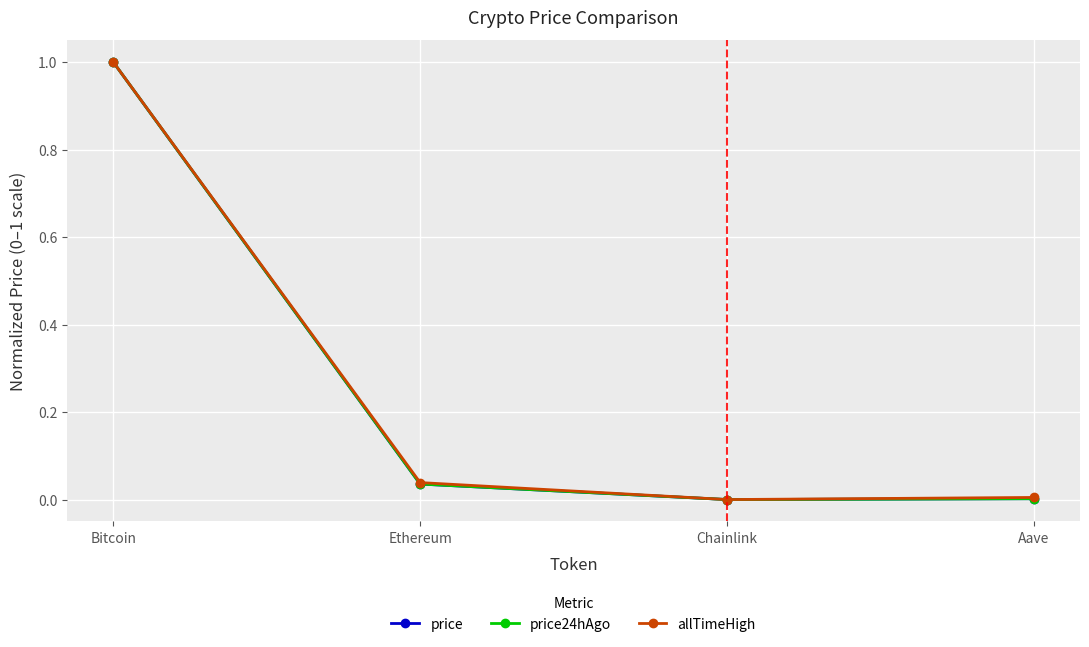

What is the greatest value displayed?

1.0